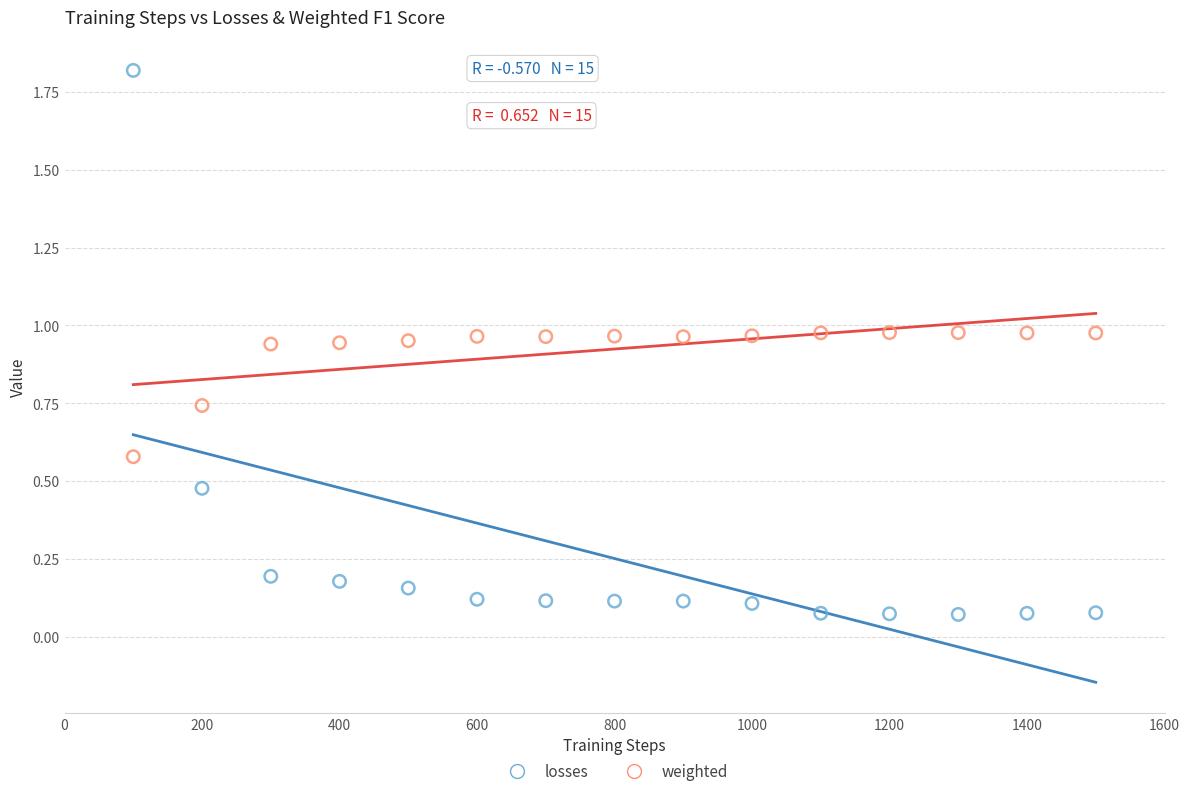

Which series has the widest spread of Y values?

losses